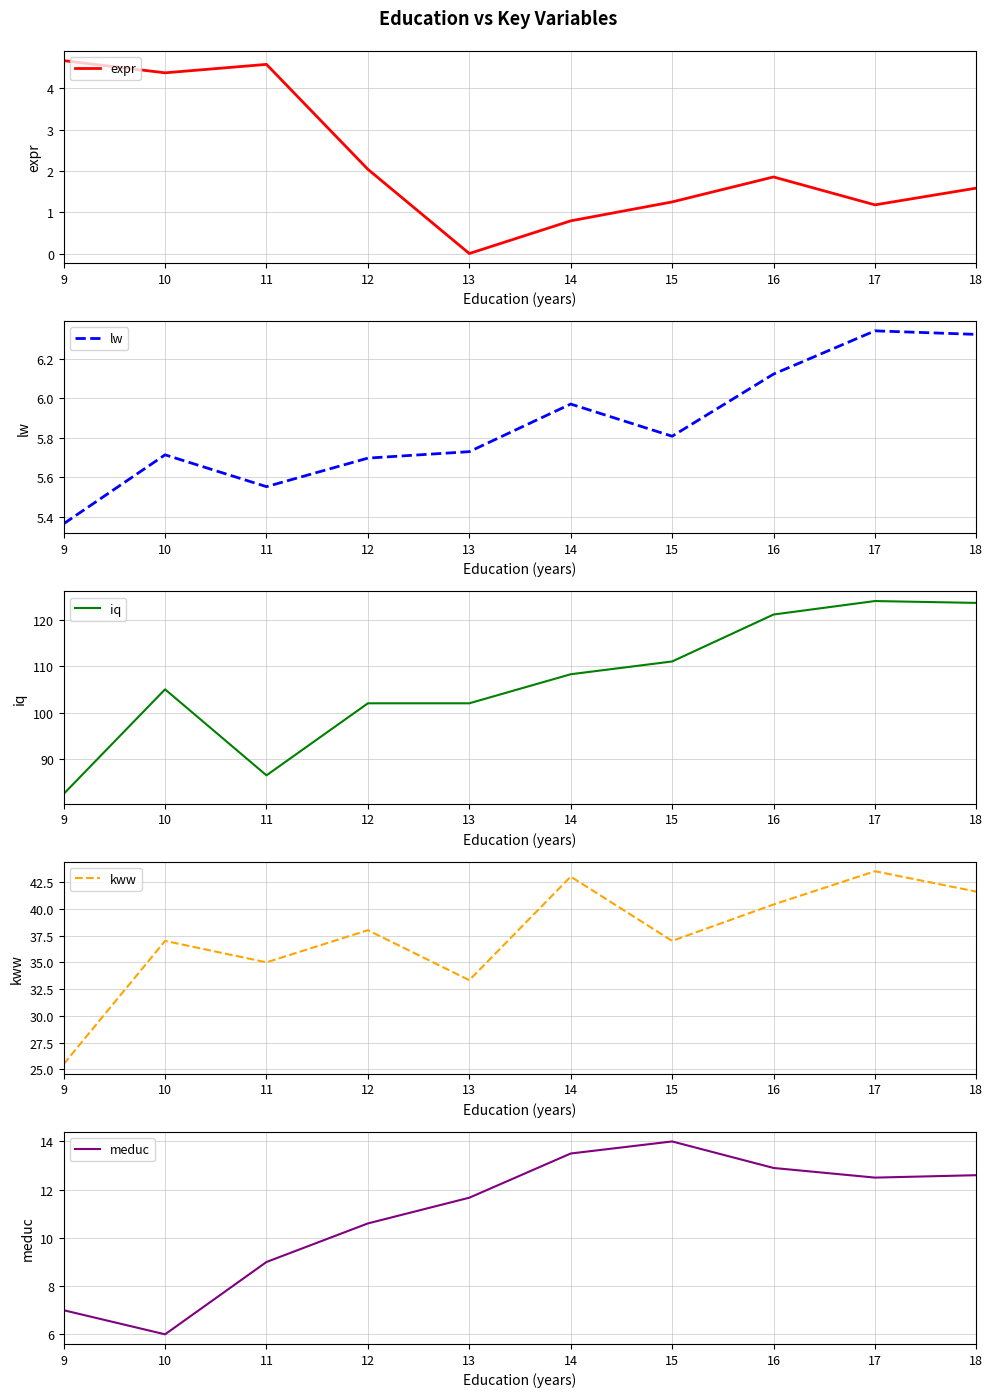

List the series in order of their peak value, highest first.

iq, kww, meduc, lw, expr